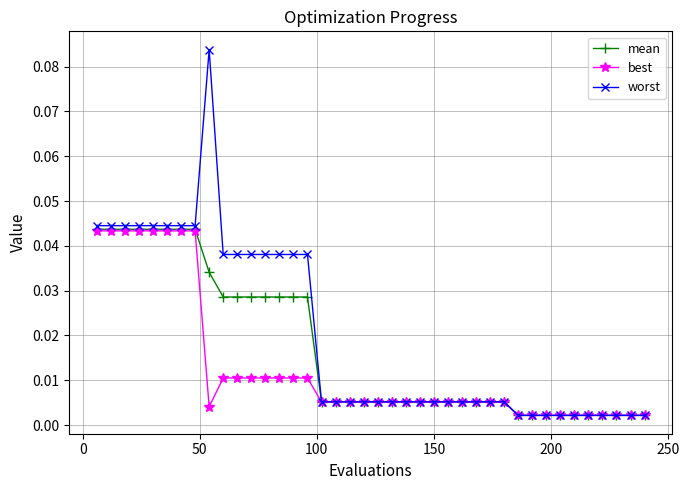

Which series has the largest range (max minus min)?

worst